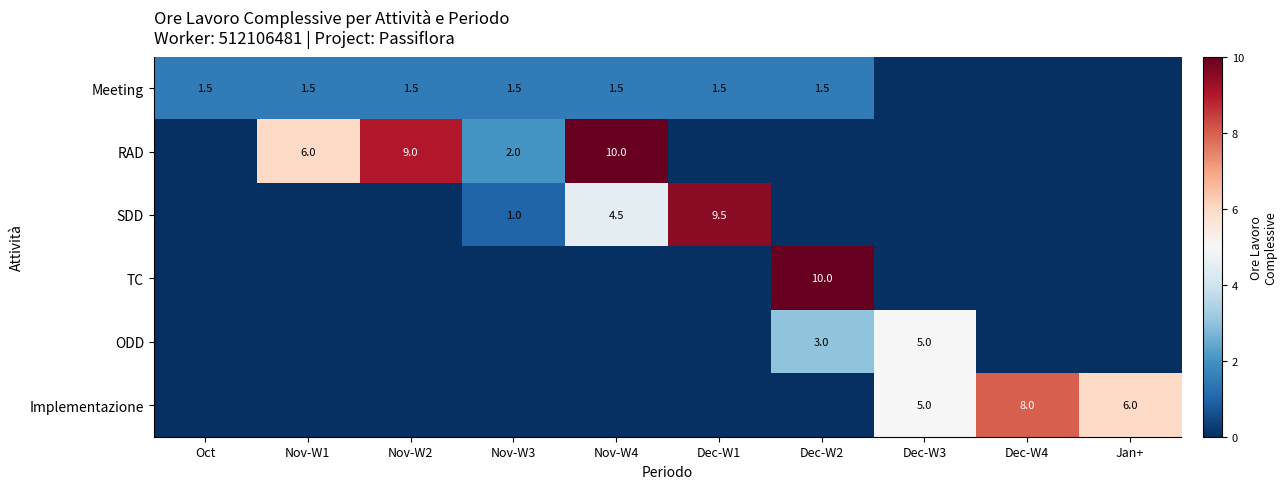

How many distinct data groups are displayed?

6